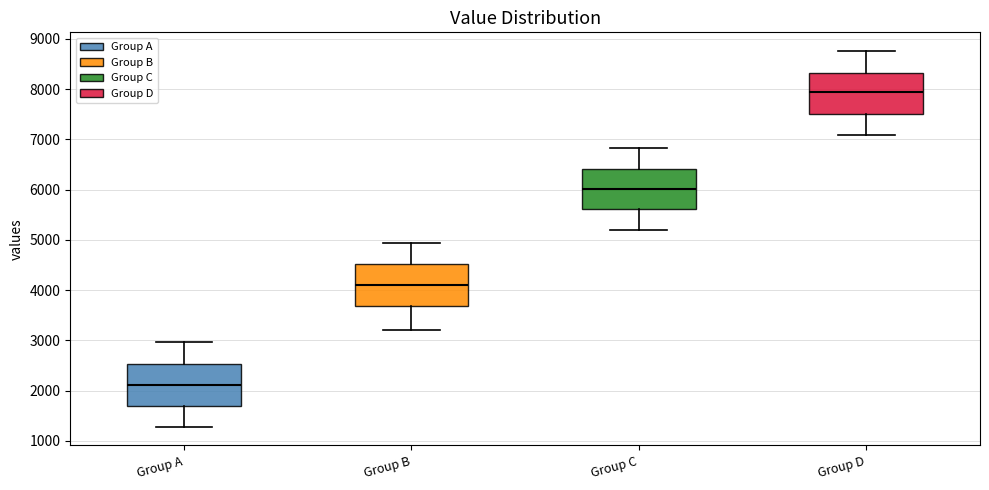

Reading left to right, read every box against the y-axis: the position of its median line, the range the box covers, and the ends of its whiskers. The values are not printed on the chart, so give them approximately, as read against the axis.

Group A: median 2100, box 1700 to 2500, whiskers 1300 to 3000
Group B: median 4100, box 3700 to 4500, whiskers 3200 to 4900
Group C: median 6000, box 5600 to 6400, whiskers 5200 to 6800
Group D: median 7900, box 7500 to 8300, whiskers 7100 to 8800